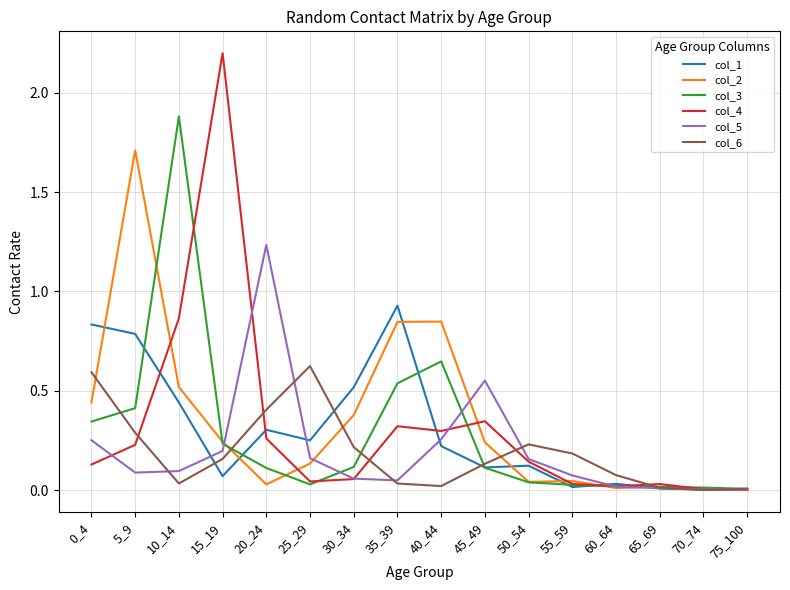

Rank the series at 5_9 from highest to lowest value.

col_2, col_1, col_3, col_6, col_4, col_5